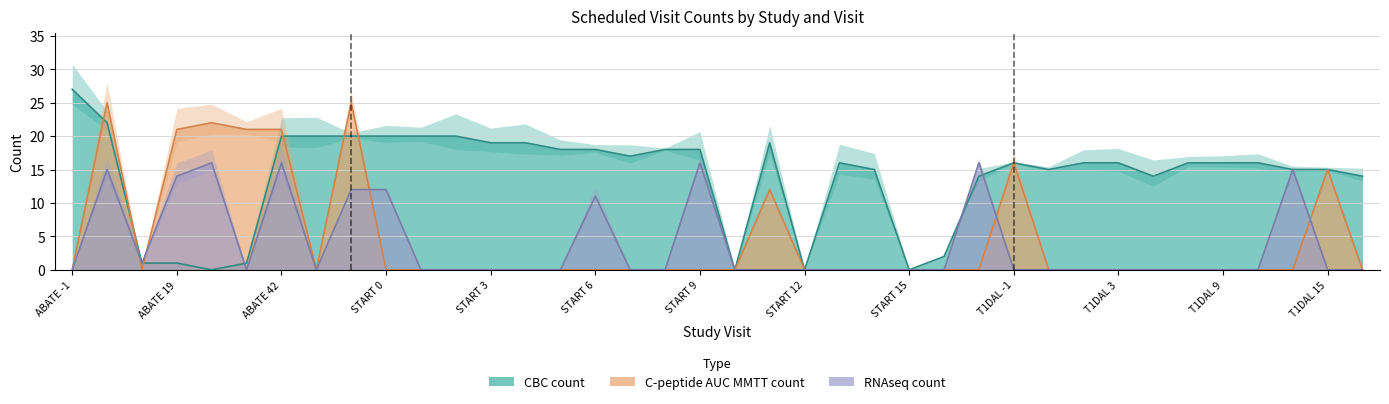

Which category has the highest value in the Cpeptide_AUC_MMTT_count series?

ABATE 0